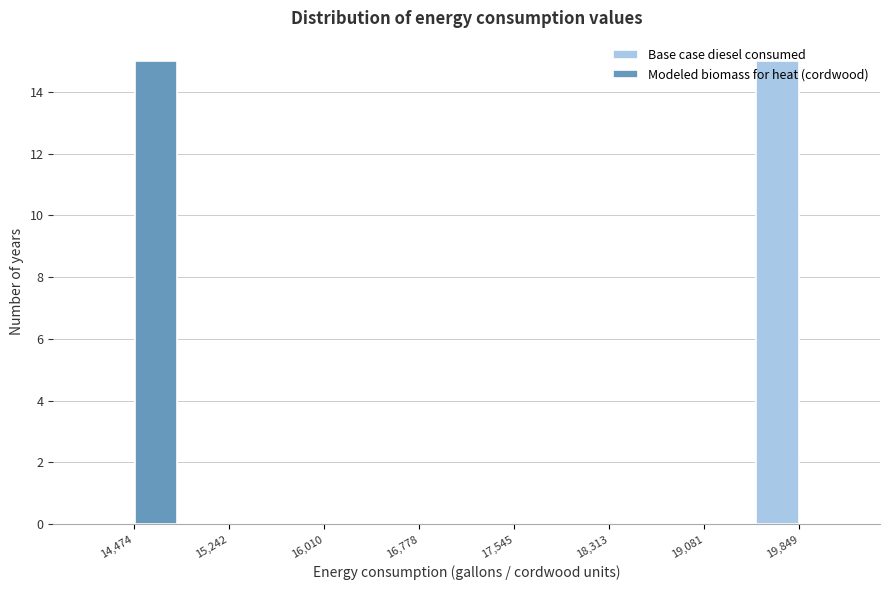

What is the greatest value displayed?

15